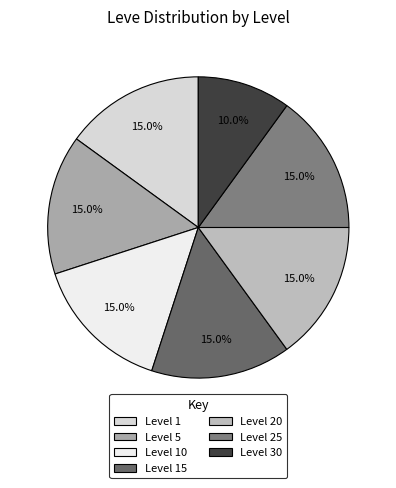

How many slices are in this pie chart?

7